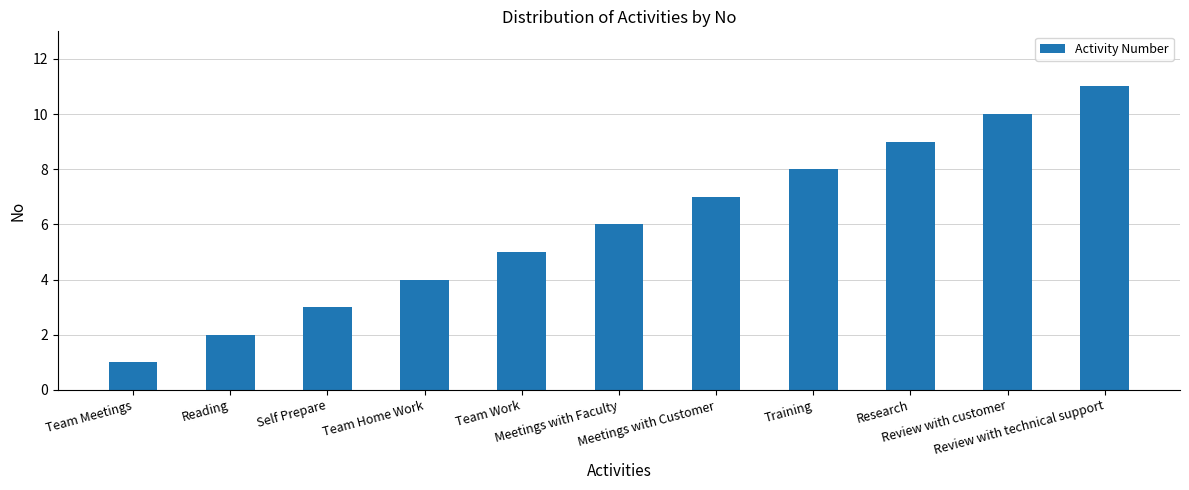

Reading left to right, what are all the values shown in this chart?

1	2	3	4	5	6	7	8	9	10	11